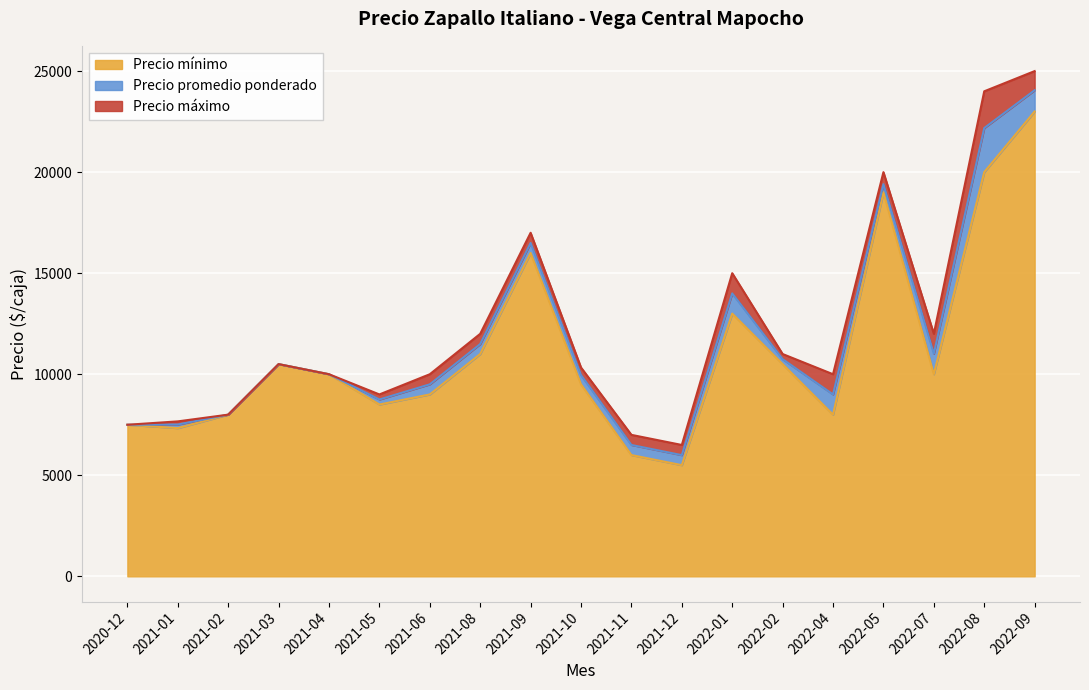

What is the value of the Precio minimo point at the 18th from the left?

20000